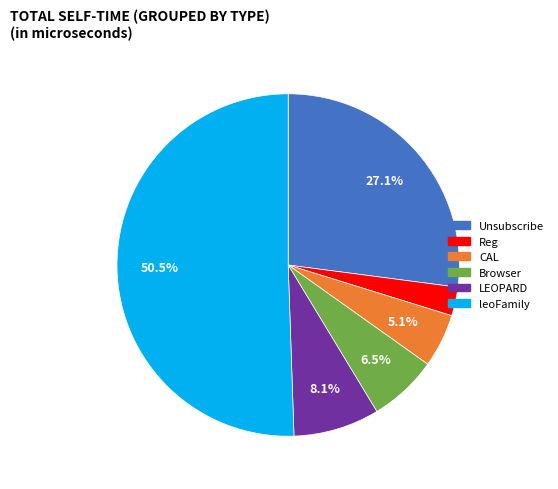

Approximately how many times larger is the value at CAL compared to Reg?

1.9